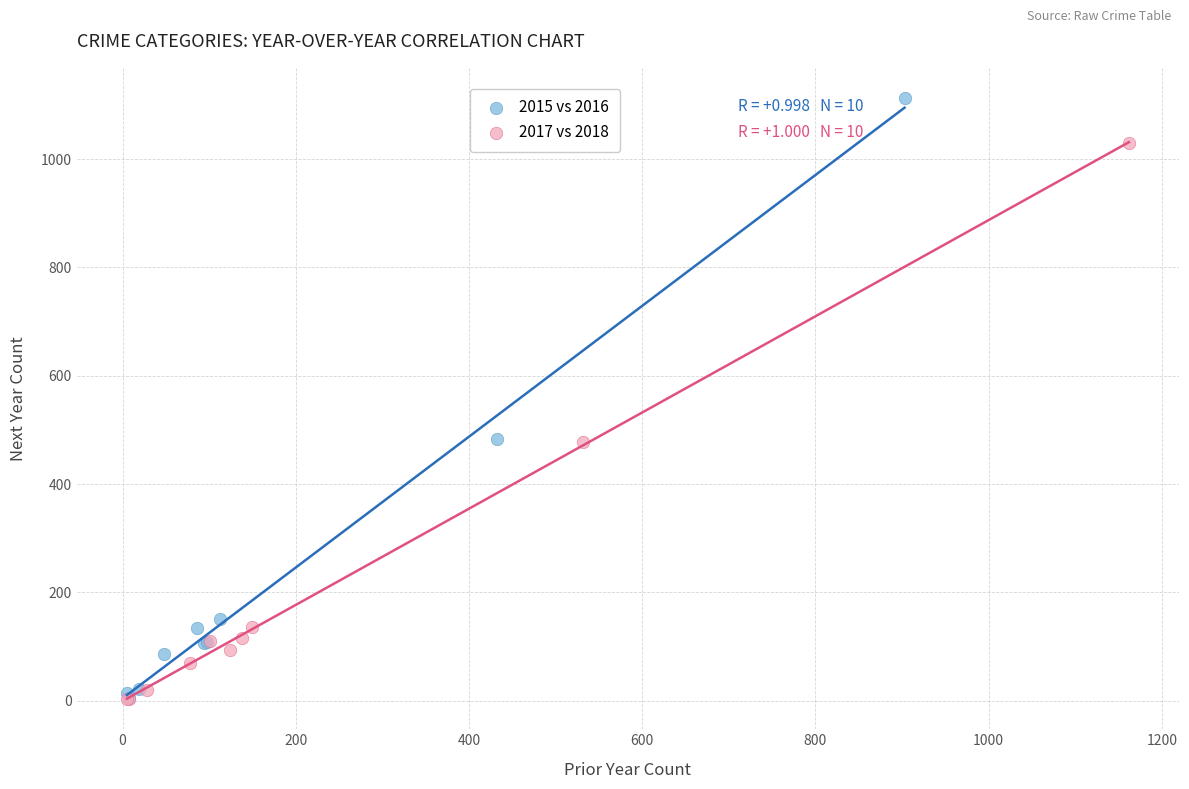

Which series reaches the maximum Y coordinate?

2015 vs 2016